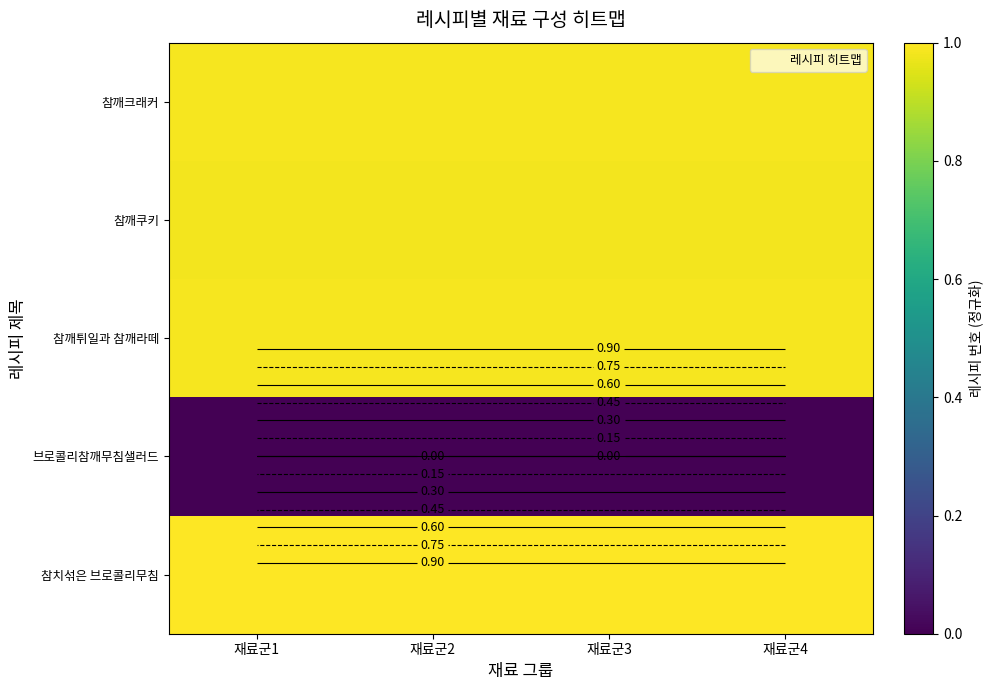

What is the greatest value displayed?

1.0